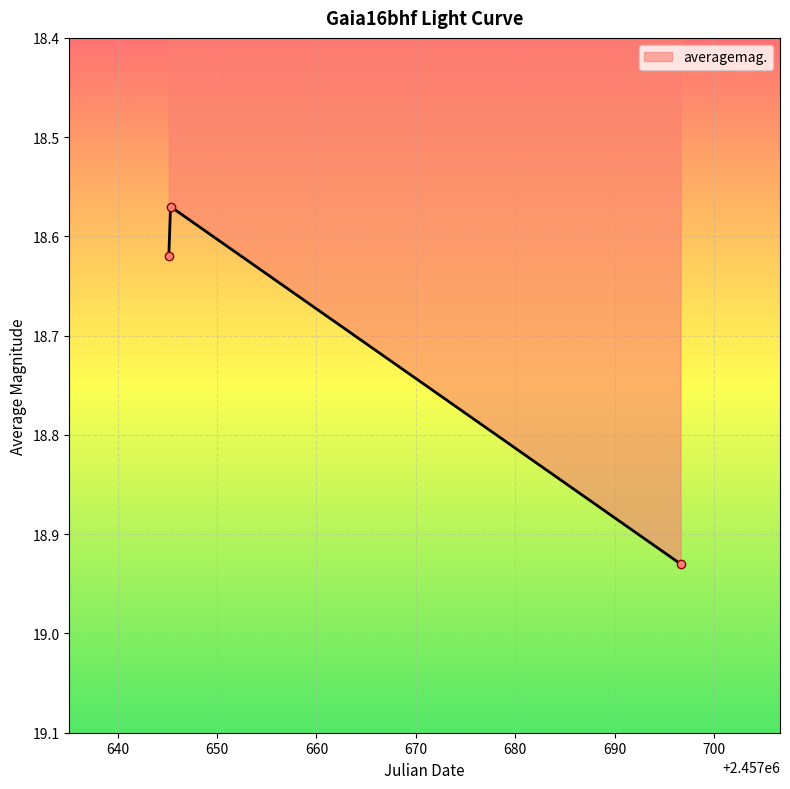

How many series are shown in this chart?

1